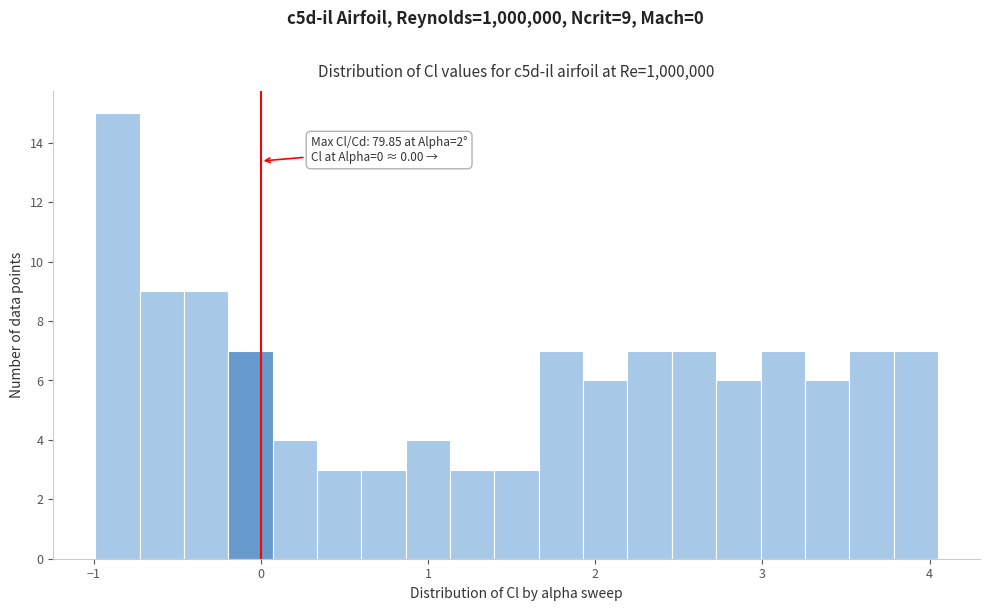

Around what value on the x-axis is the tallest bar? Give the approximate position of its centre, as read against the axis.

-0.9